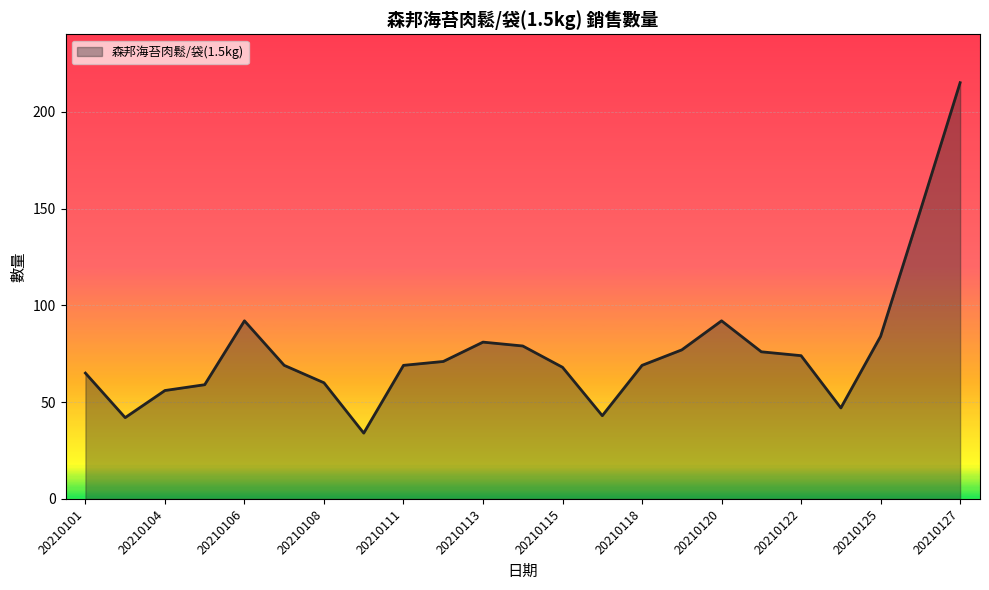

What is the difference between the maximum and minimum values?

181